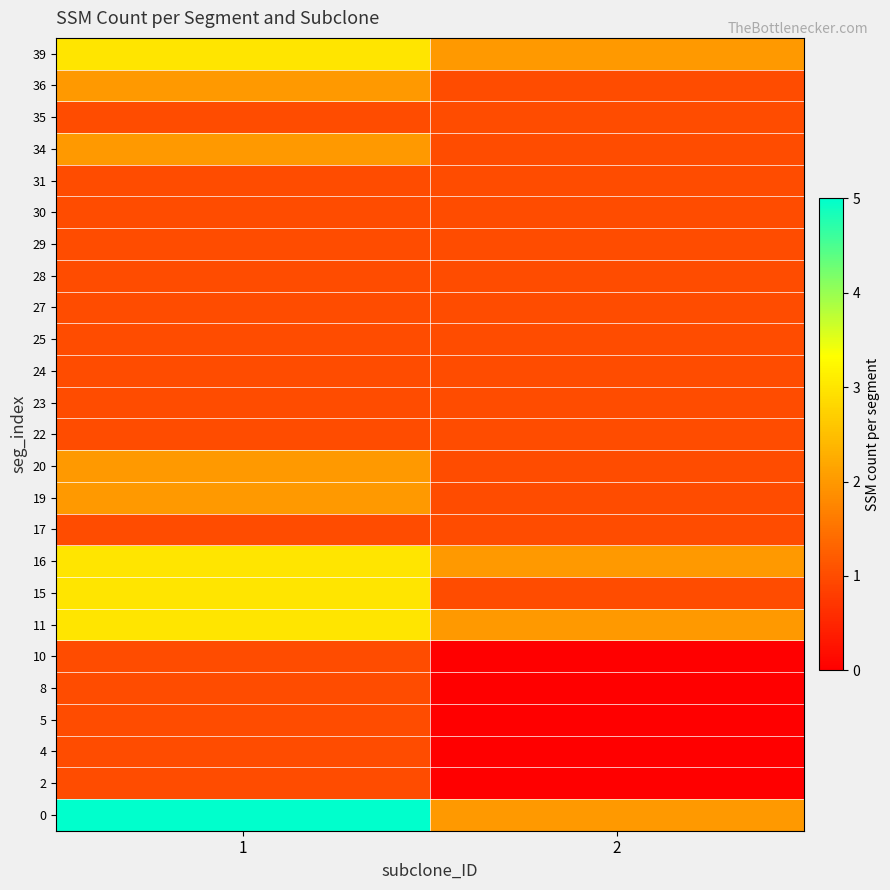

At how many categories does at least one series exceed 2?

1